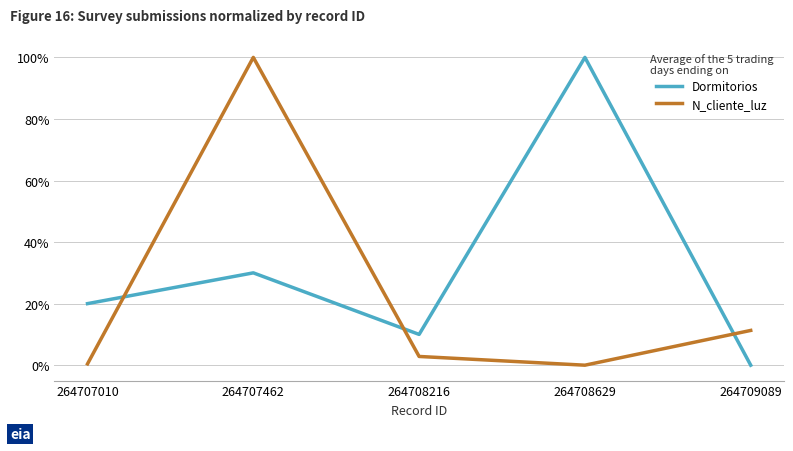

What is the highest value of the N_cliente_luz series?

100.0